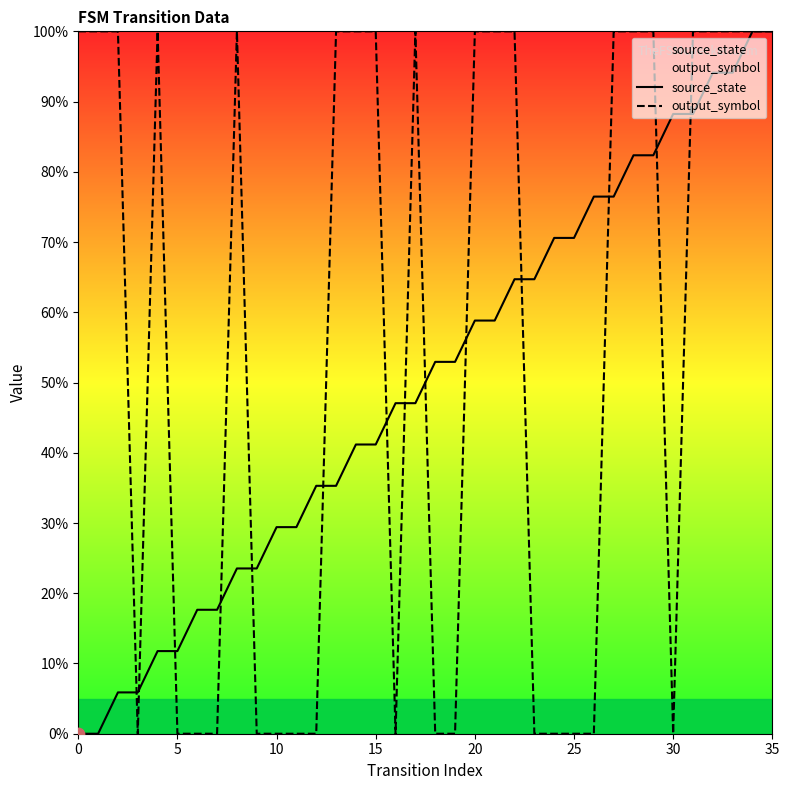

At how many categories does at least one series exceed 53?

25